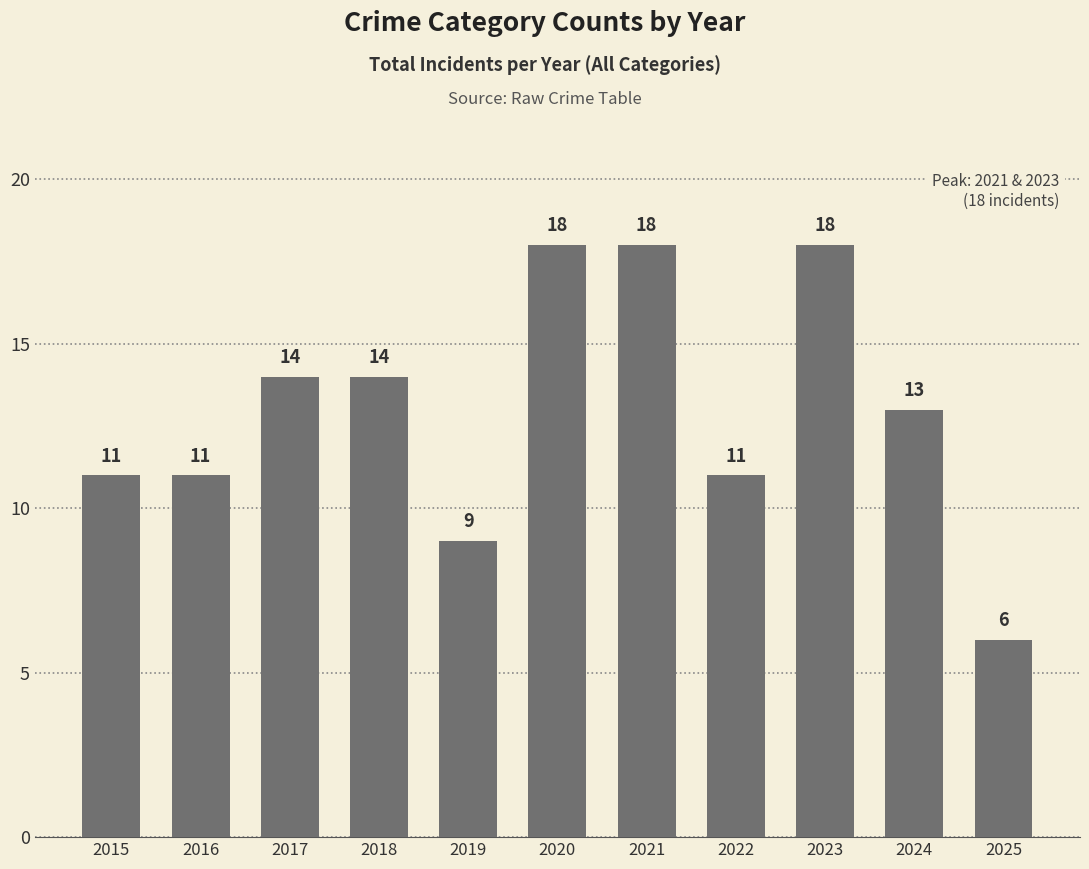

The value at 2015 is 4. True or false?

False